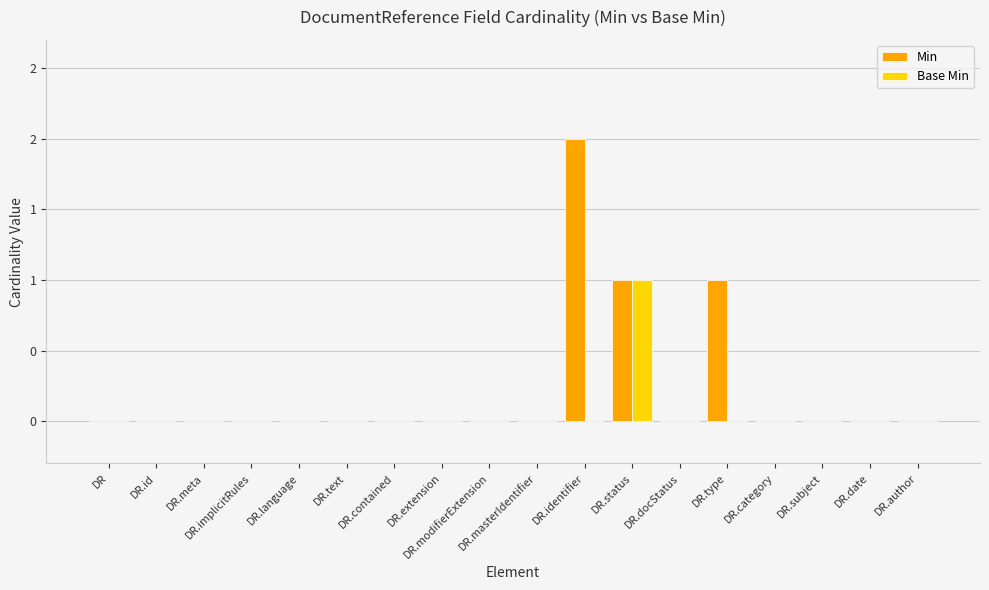

True or false: Min has a value of 0 at DR.docStatus.

True